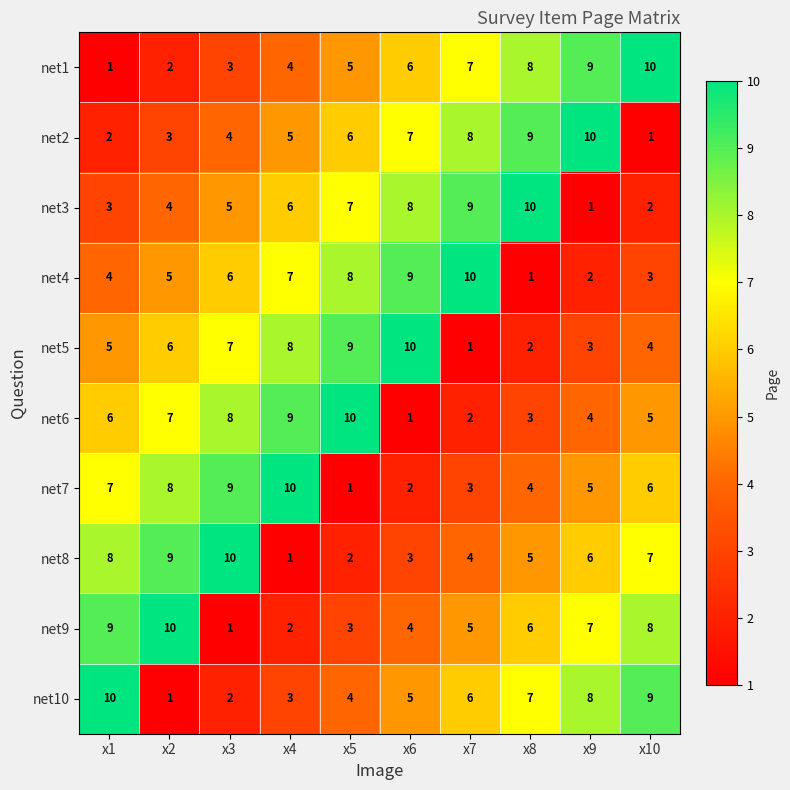

At which label is net3 closest to 5?

x3